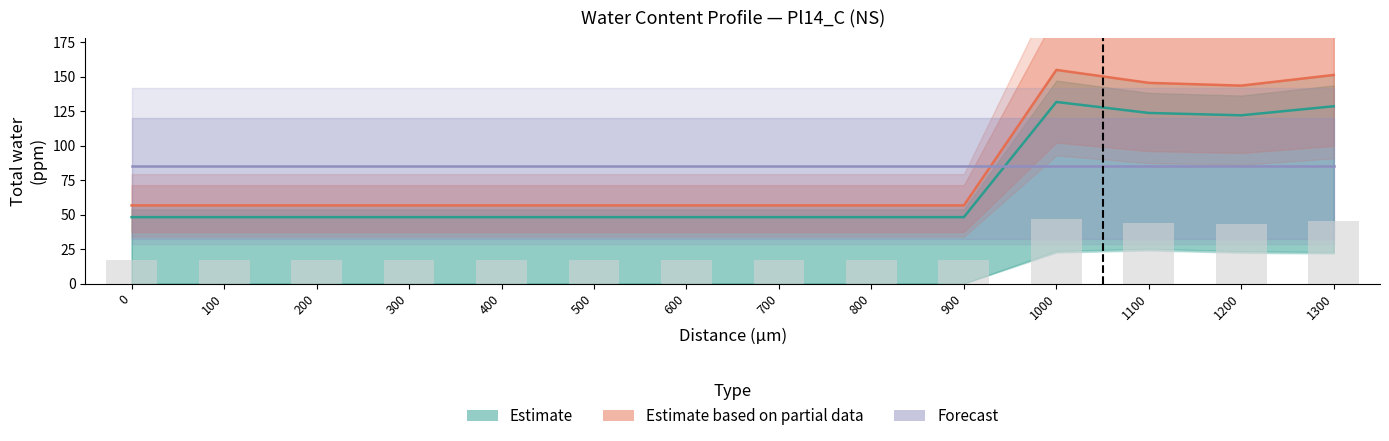

What is the sum of all Estimate based on partial data values?

1160.6